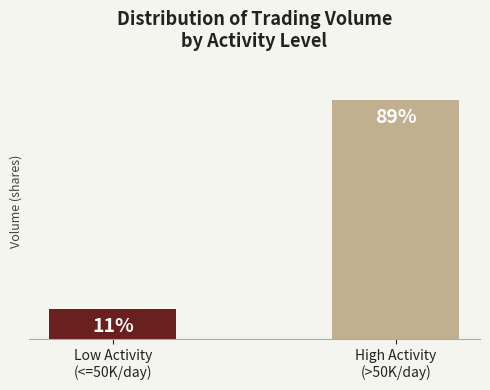

Are the bars horizontal?

No